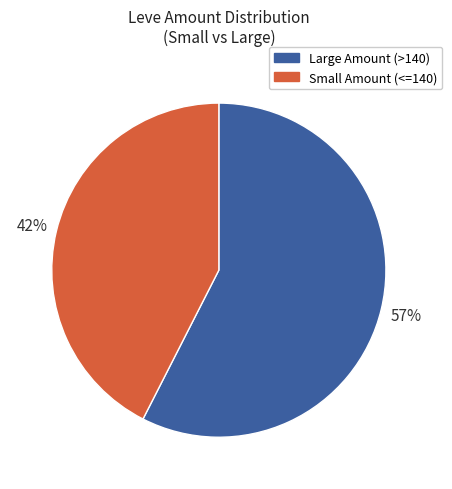

Does any single category account for the majority?

Yes